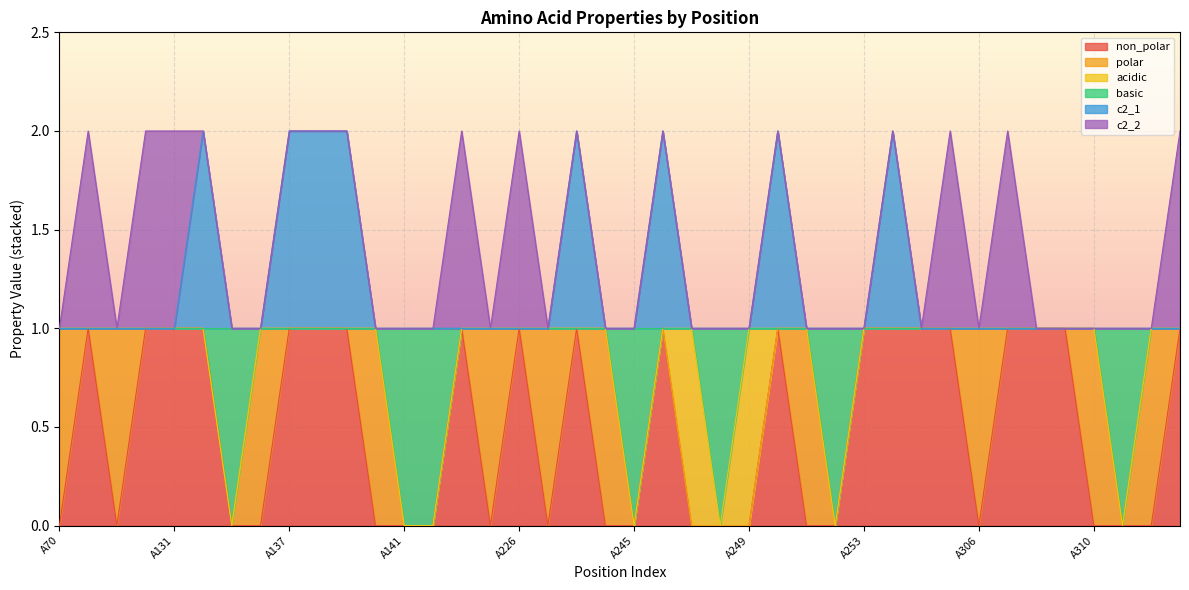

Is the value of c2_1 at A135 greater than the value of basic at A246?

No